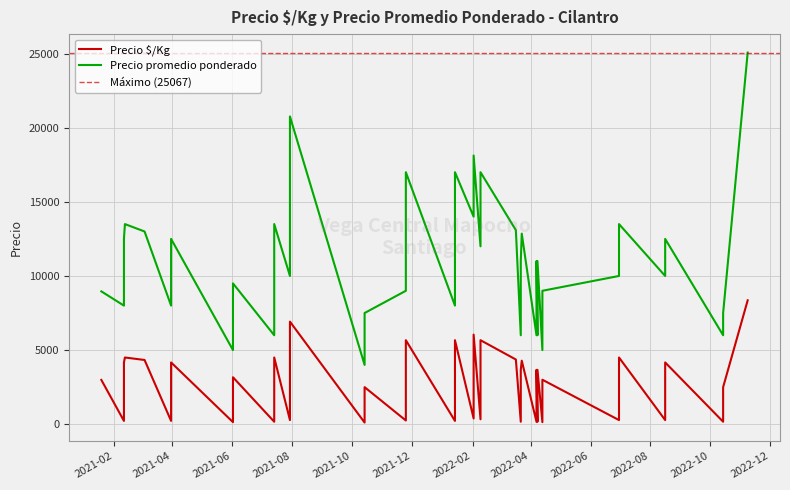

How many values in the Precio $/Kg series exceed 3000?

19